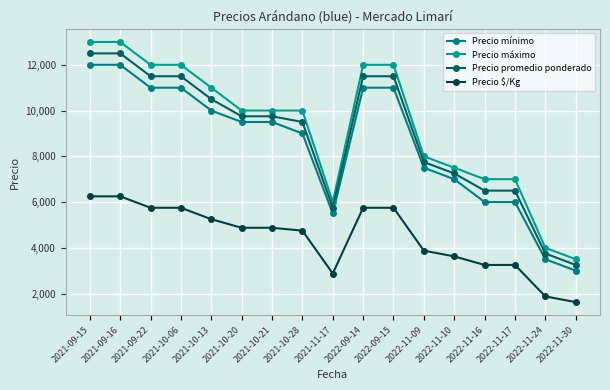

What is the difference between the second highest and minimum values in the Precio $/Kg series?

4625